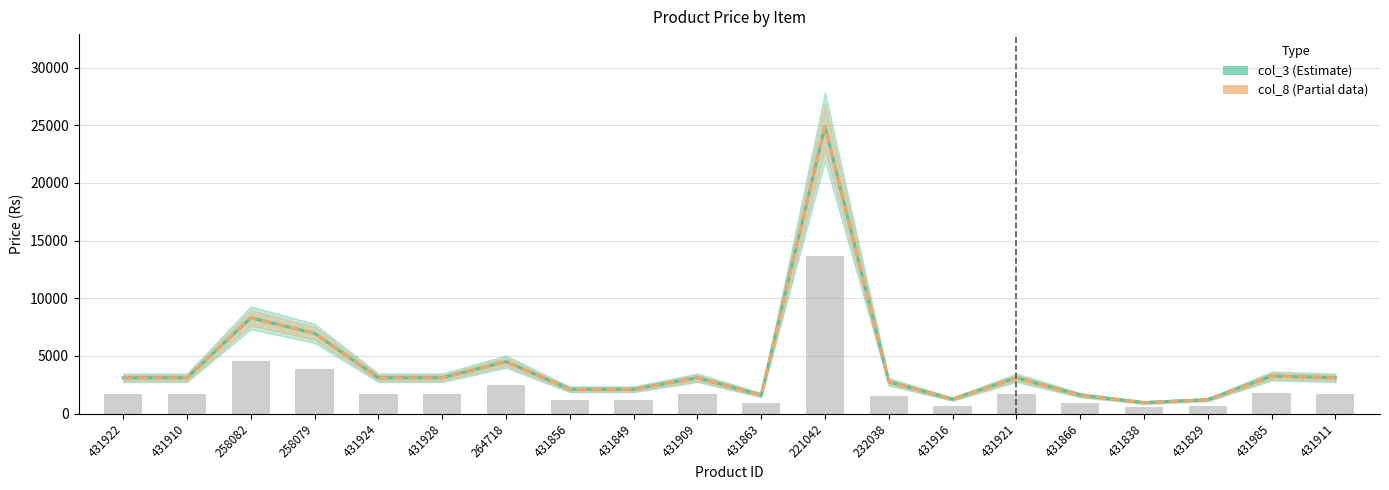

What value does the col_8 series have at 258079, to the nearest 50?

6950